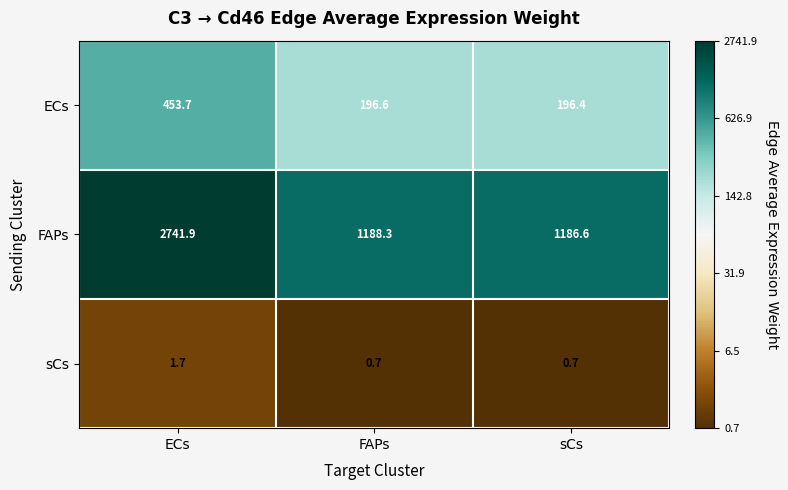

Is it true that FAPs equals 1186.6 at sCs?

True